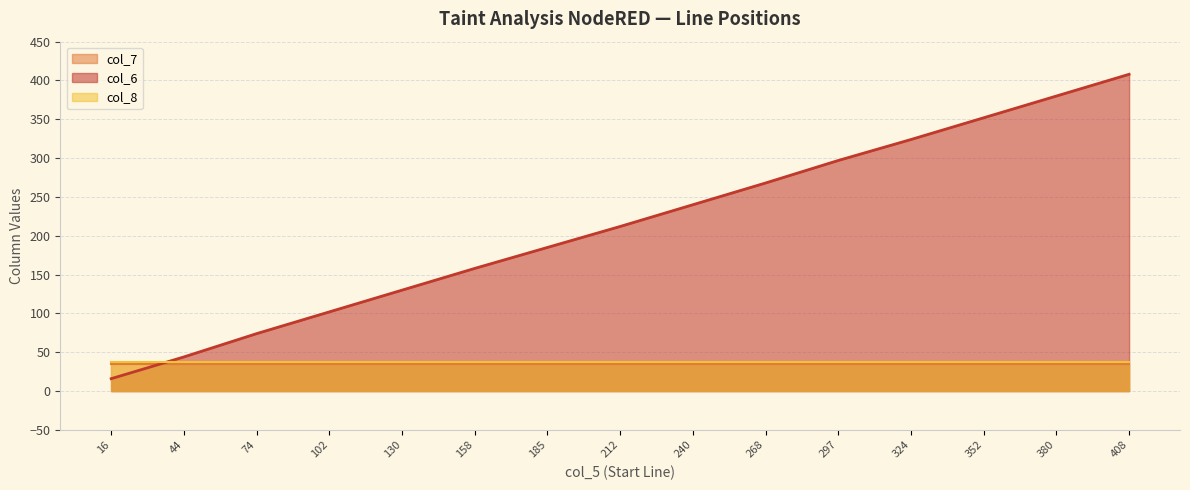

What is the difference between the maximum and minimum values in the col_6 series?

392